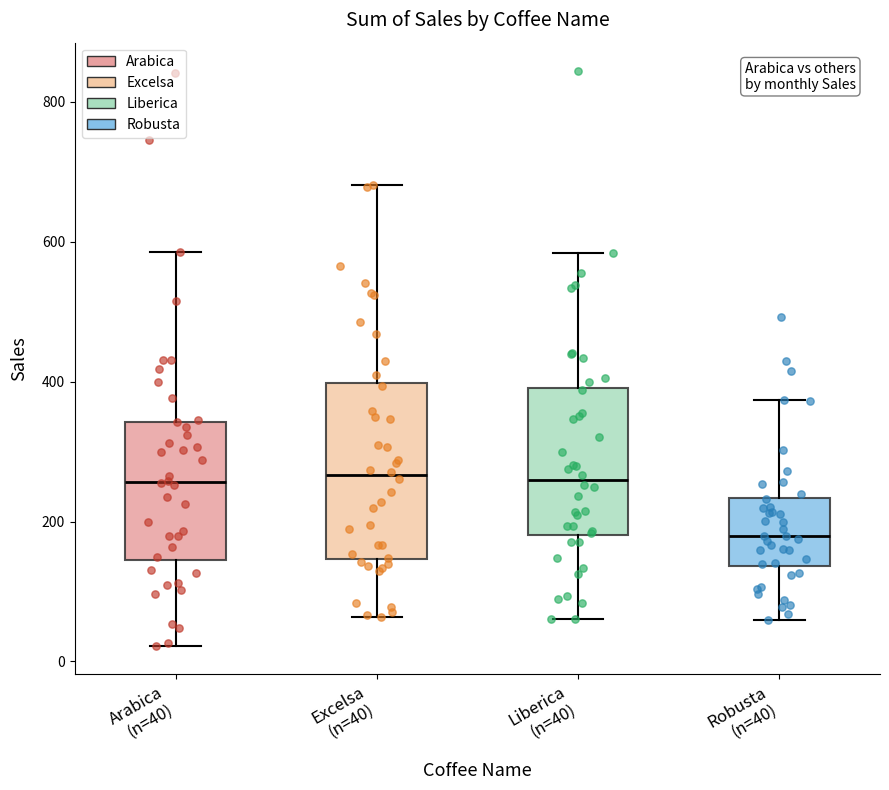

Which box is the tallest, from its lower edge to its upper edge?

Excelsa (n=40)